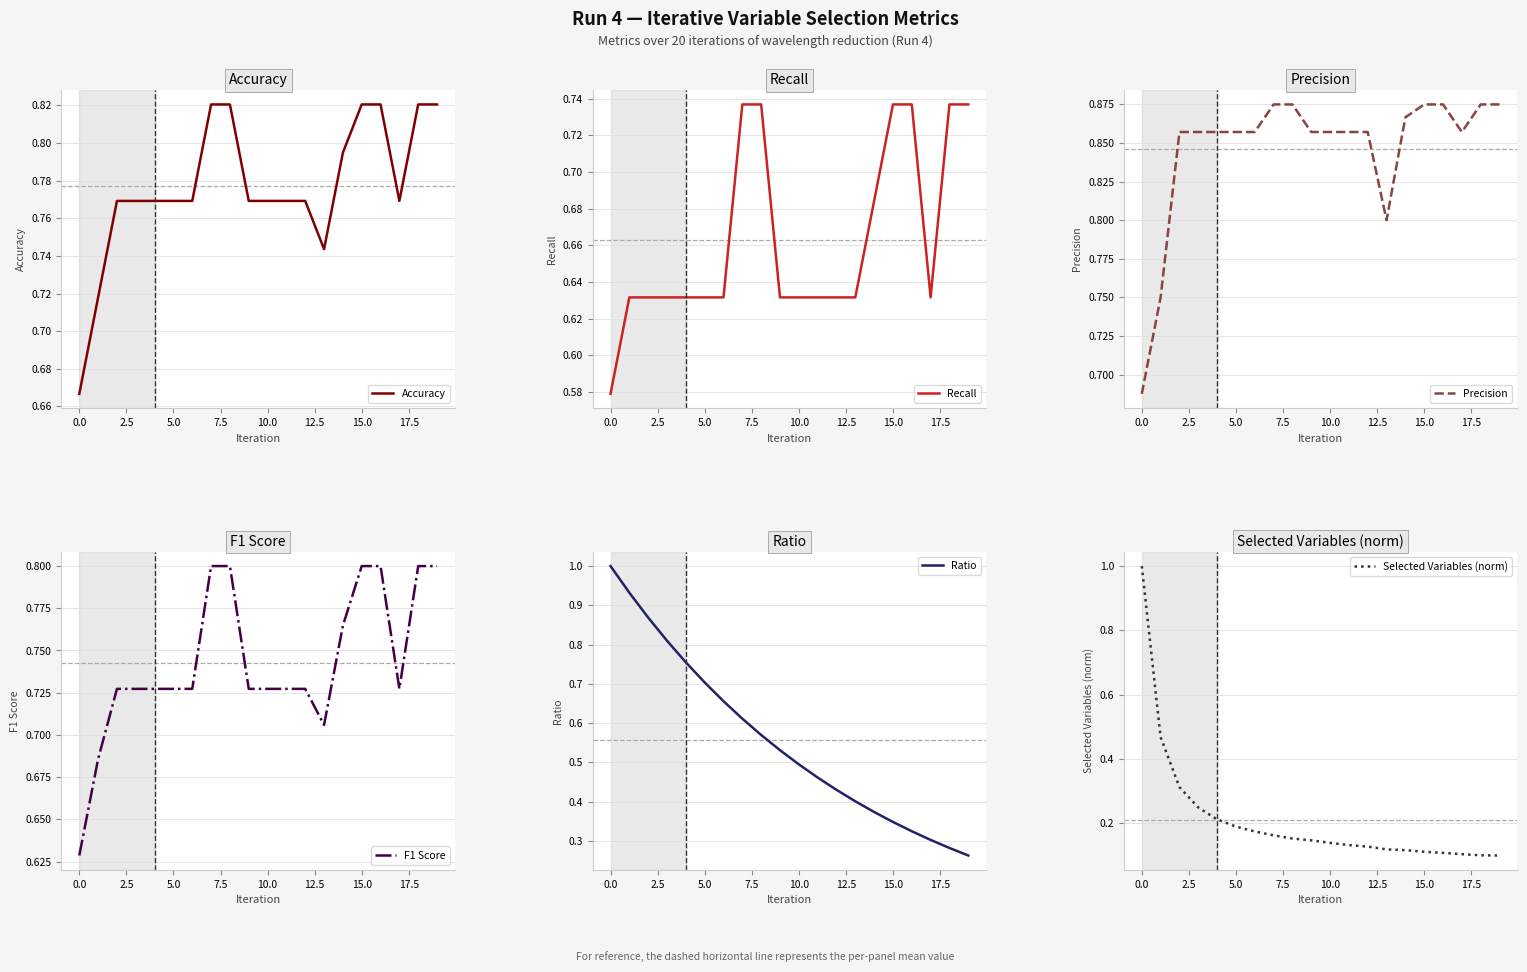

Which series changed the most between 13 and 16?

Recall